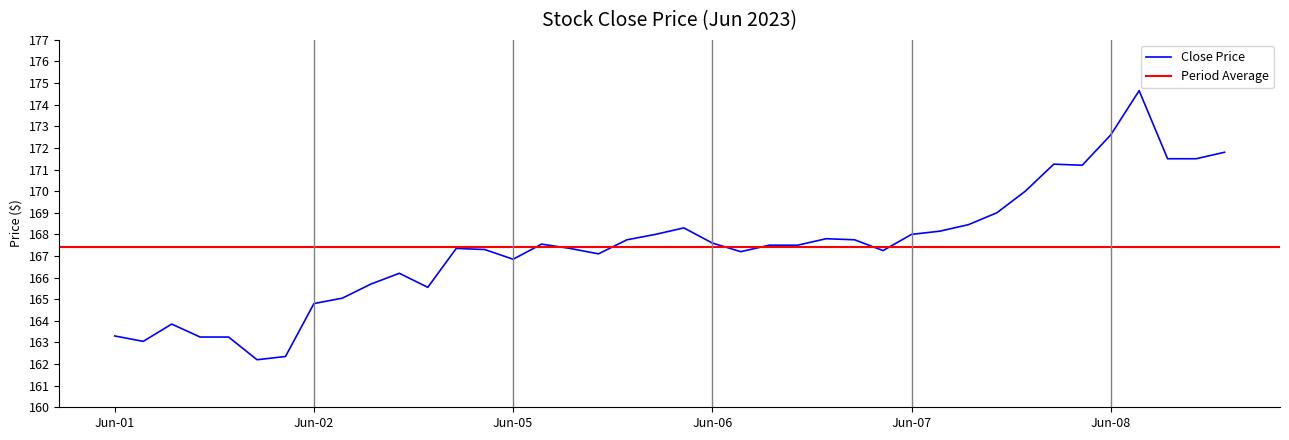

What is the maximum value for Close Price?

174.6